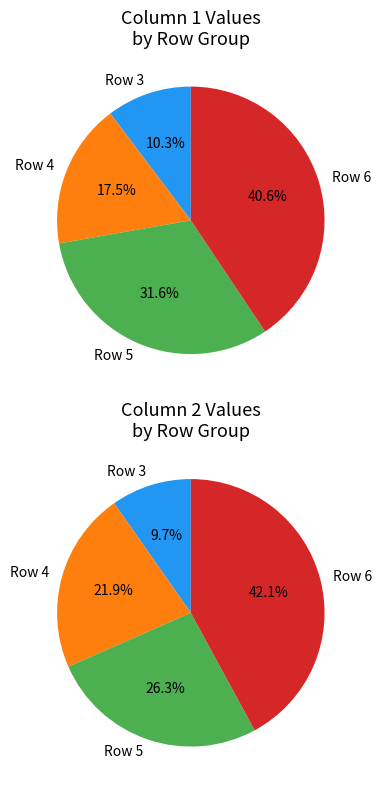

Count the number of slices in the pie.

4